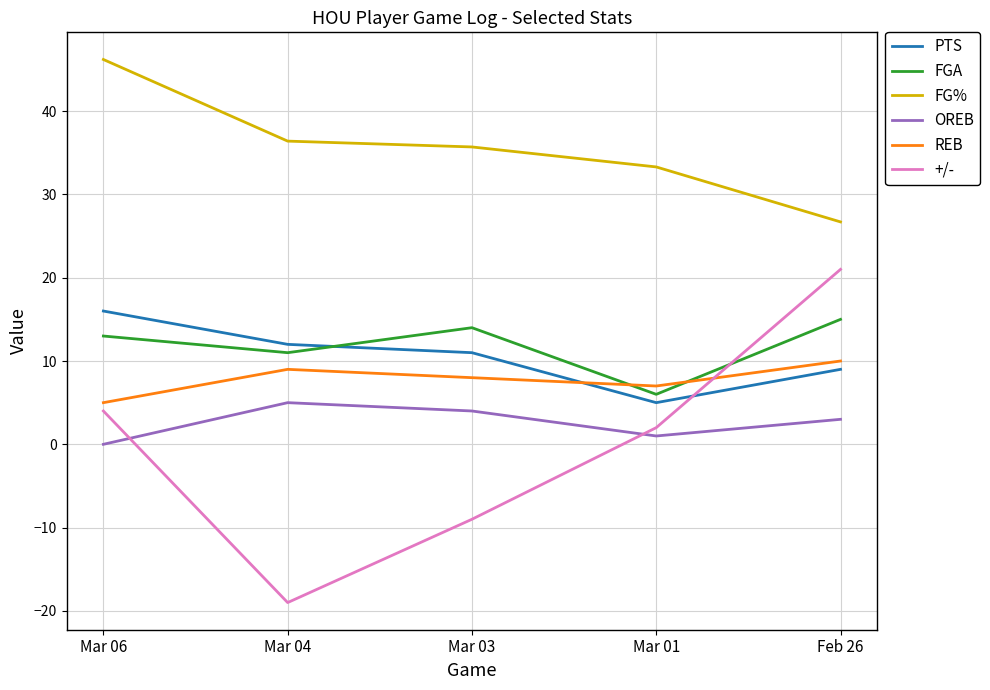

At which category does REB reach its first local peak?

Mar 04